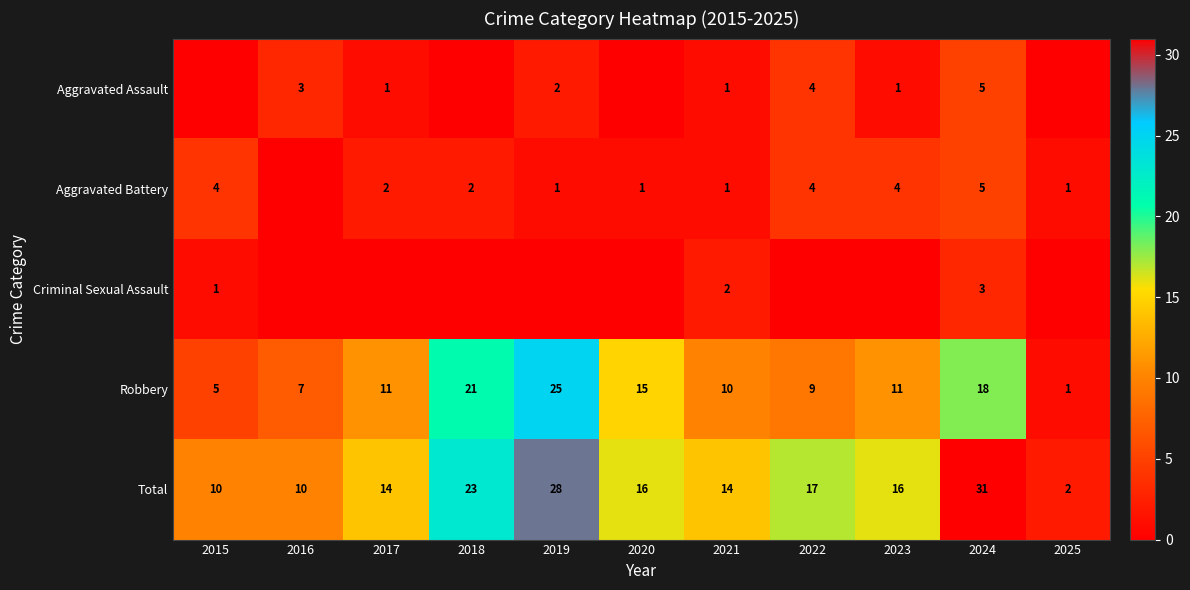

True or false: Robbery has a value of 21 at 2018.

True